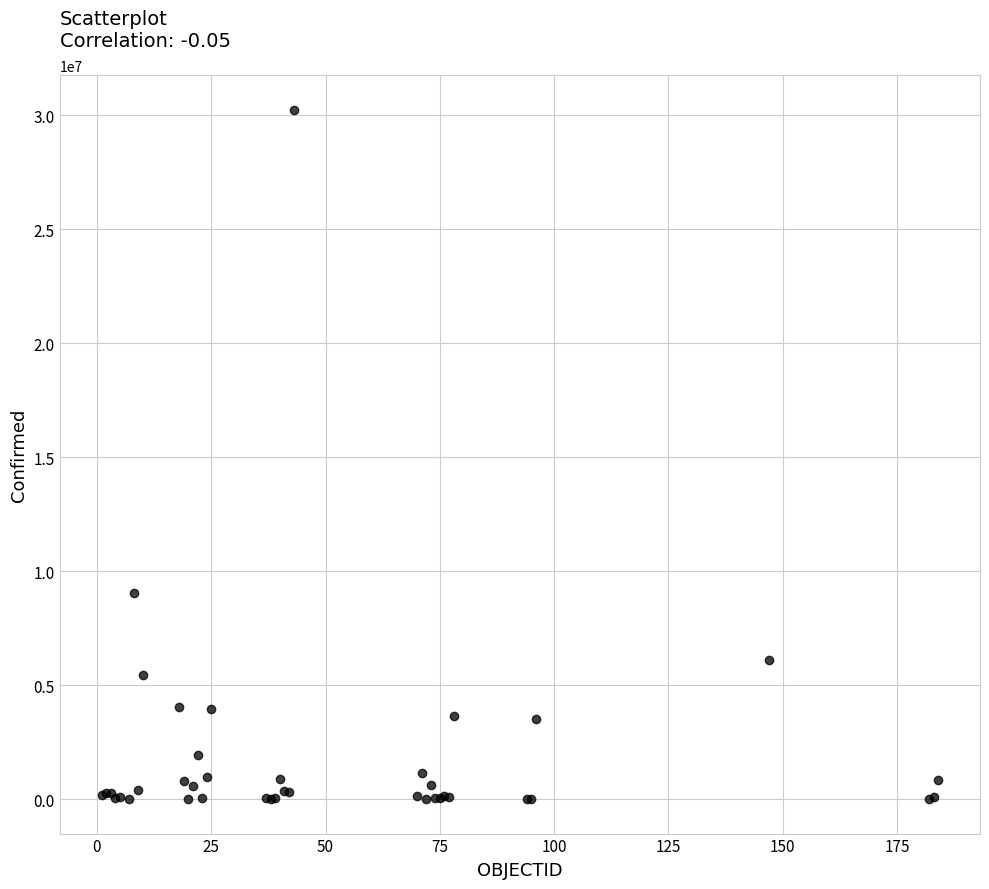

What Y value in the scatter plot is closest to 15134242?

9060923